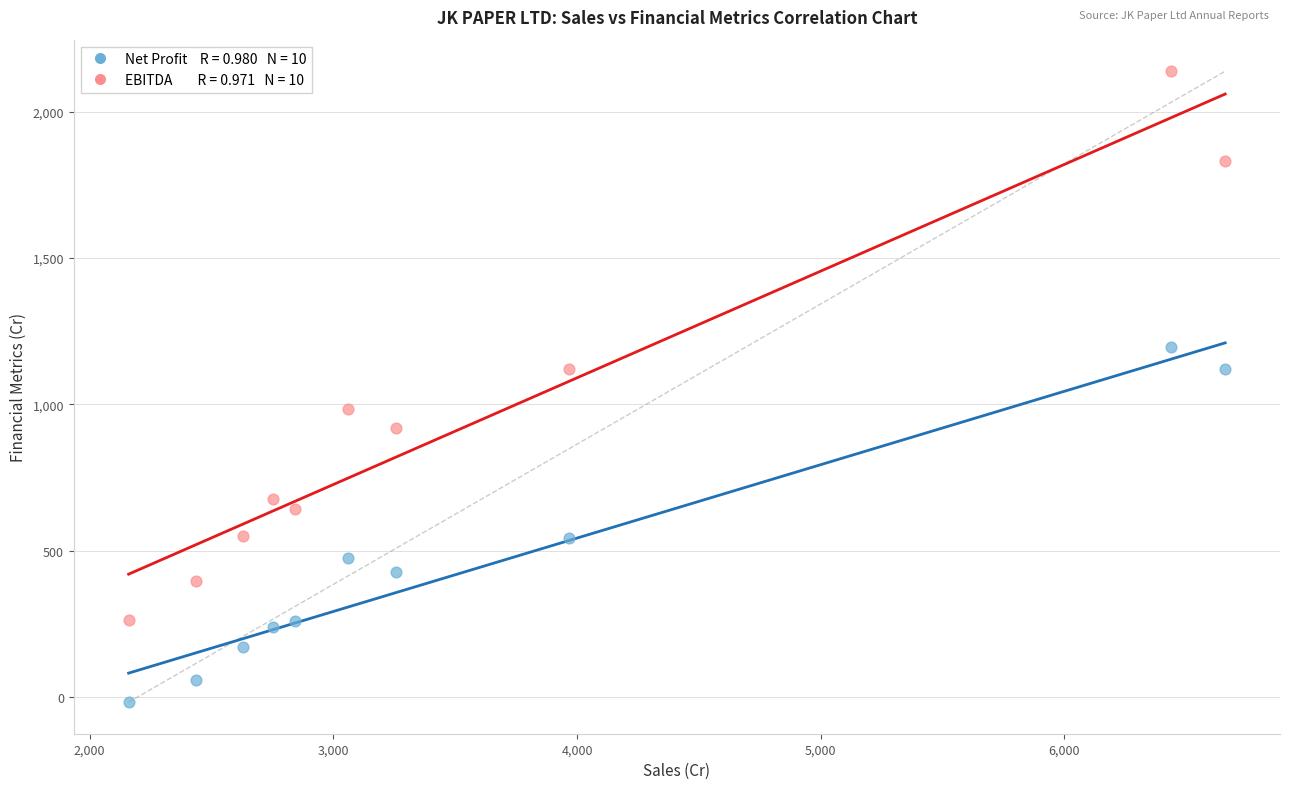

Across all data points, what is the range of X values (max minus min)?

4499.1